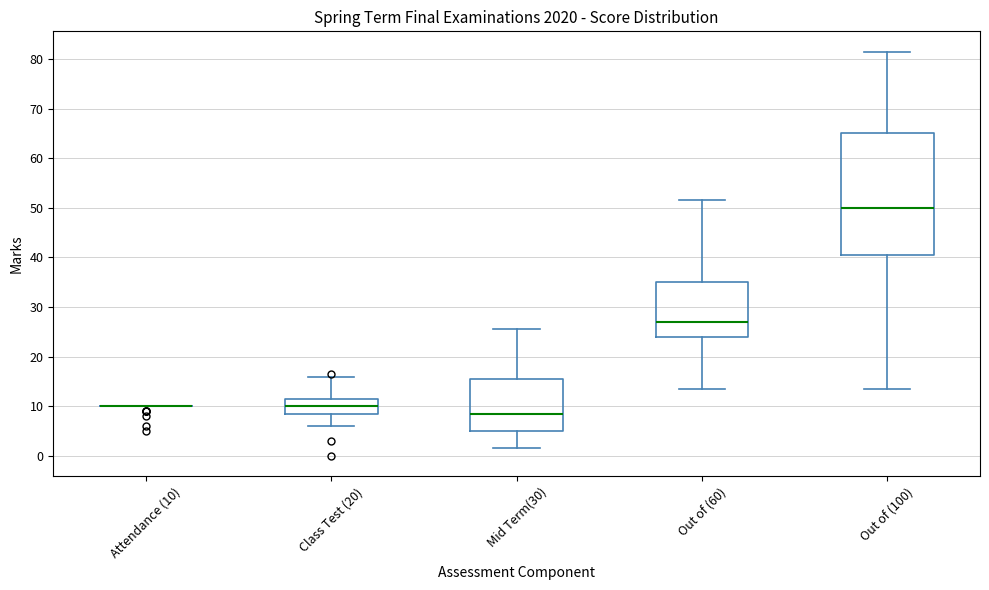

Comparing the boxes themselves (not the whiskers), which one is the tallest?

Out of (100)